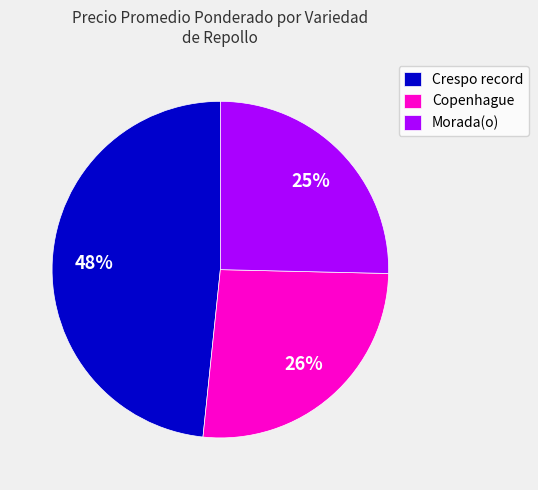

Approximately how many times larger is the value at Morada(o) compared to Copenhague?

1.0